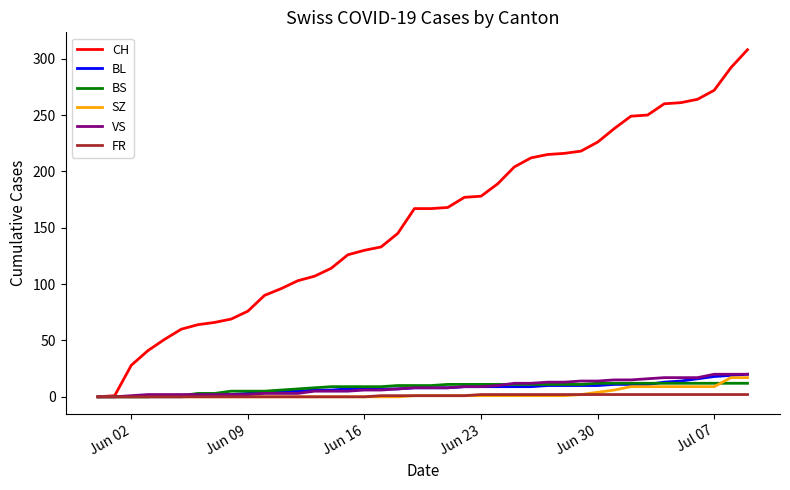

Which series has the largest total across all categories?

CH